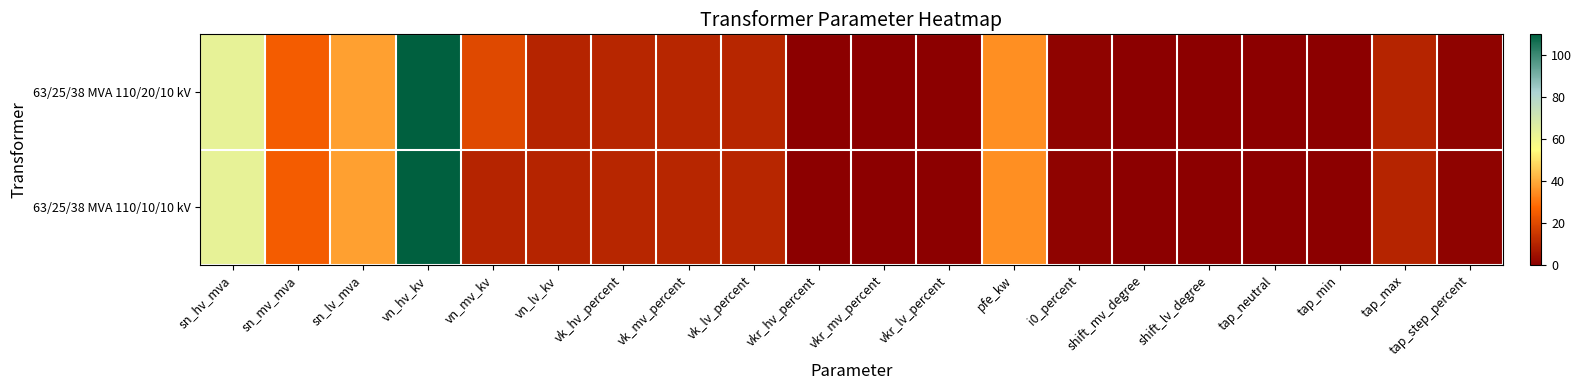

Which label corresponds to the smallest value in the chart?

shift_mv_degree